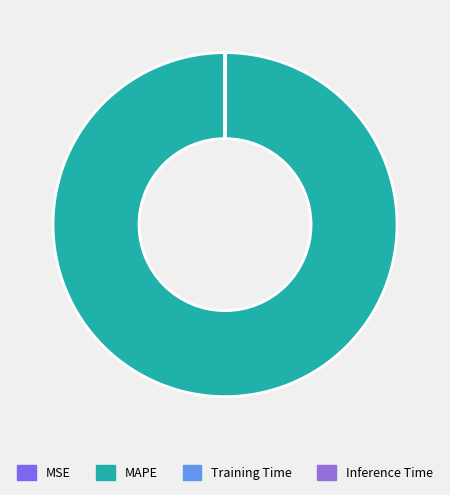

To the nearest percent, what is the difference between the largest and smallest slice percentages?

100%